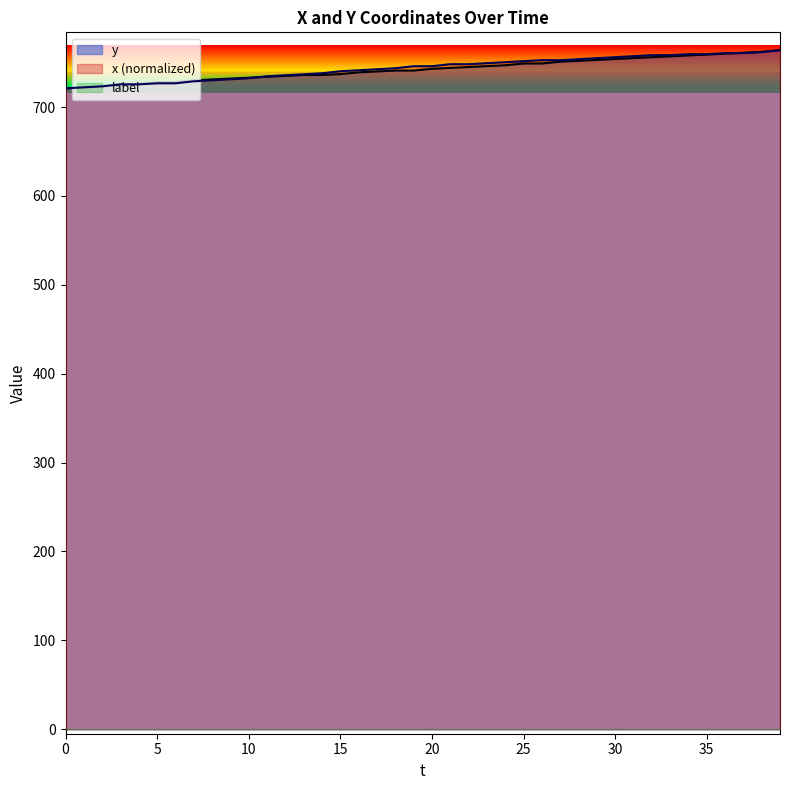

The x series shows 741.4 at 16. True or false?

True